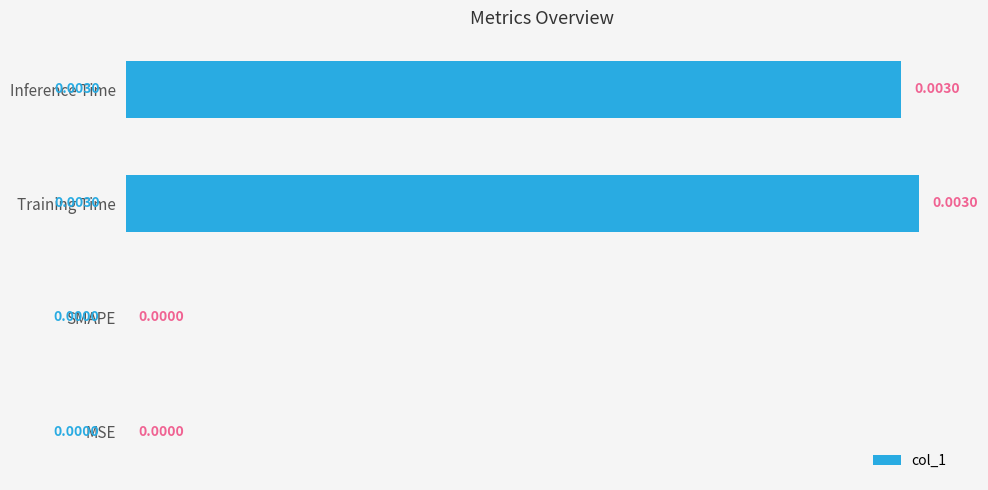

How many categories are shown in the chart?

4